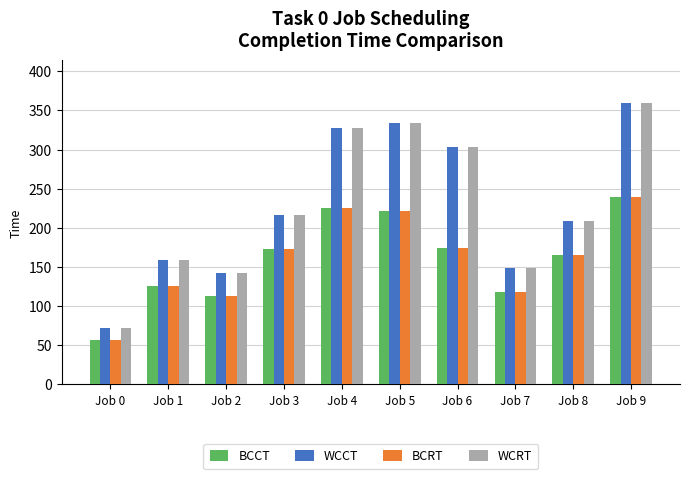

How many bars are there in each group?

4